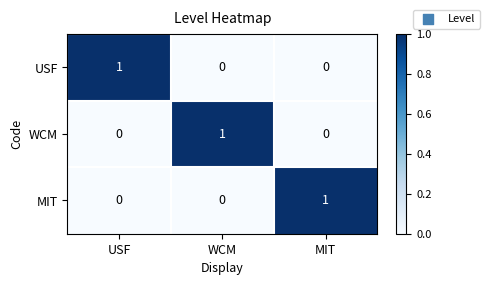

How many USF values are between 0 and 1?

3